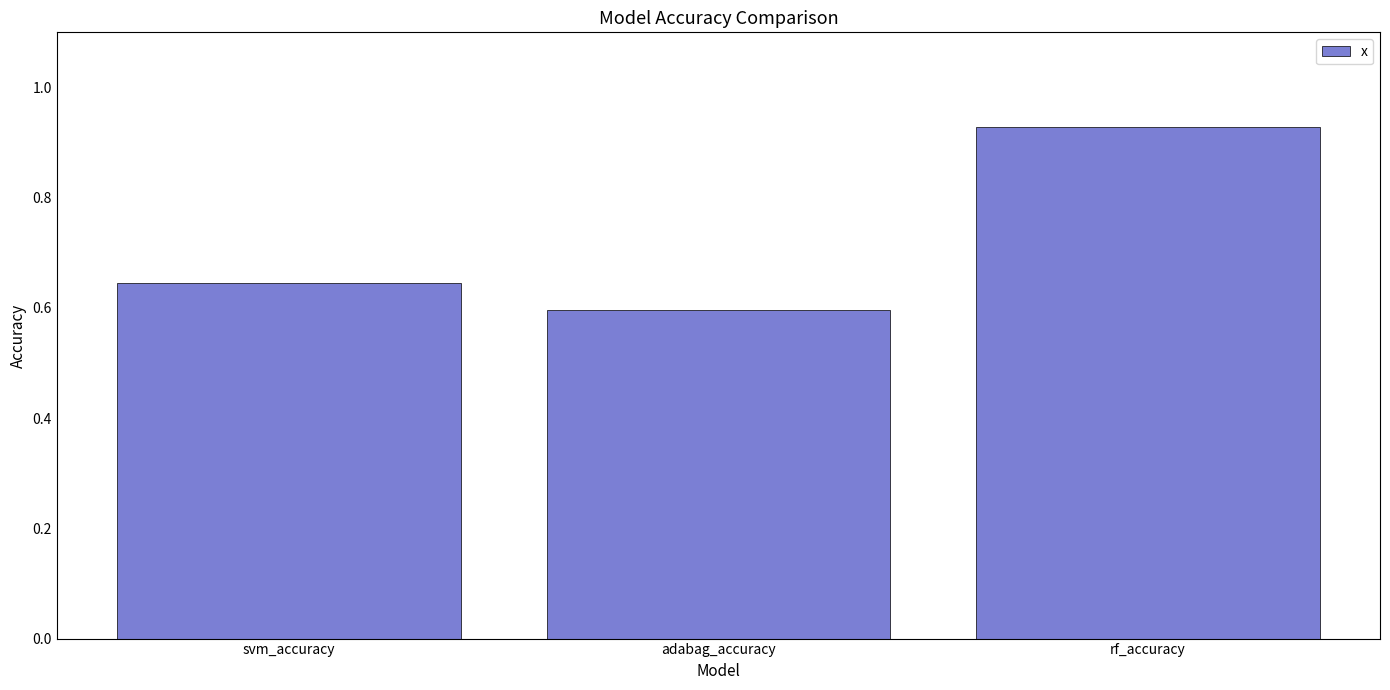

At which category does the chart reach its peak across all series?

rf_accuracy